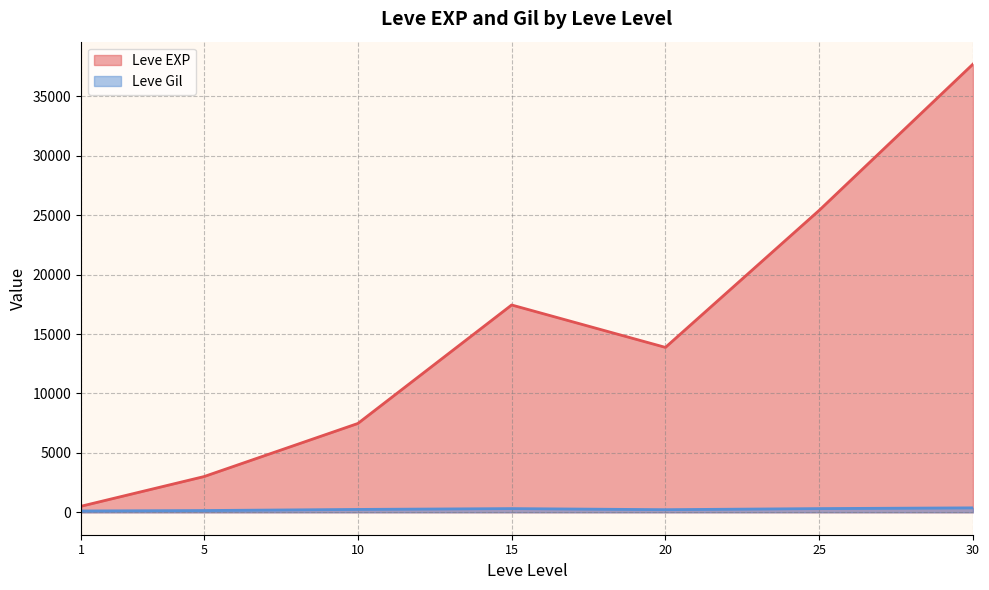

What is the difference between the maximum and minimum values in the Leve EXP series?

37204.8